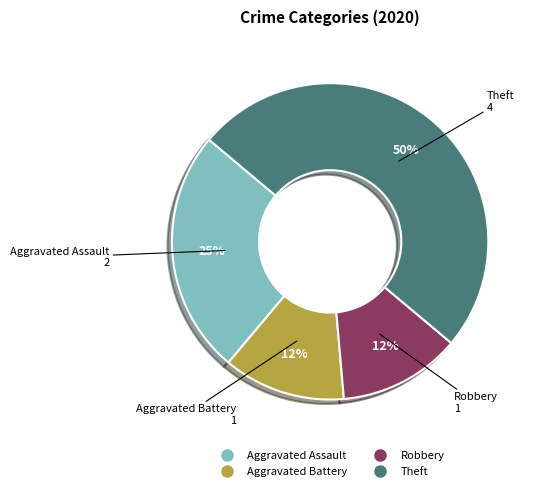

To the nearest percent, what is the average slice percentage?

25%